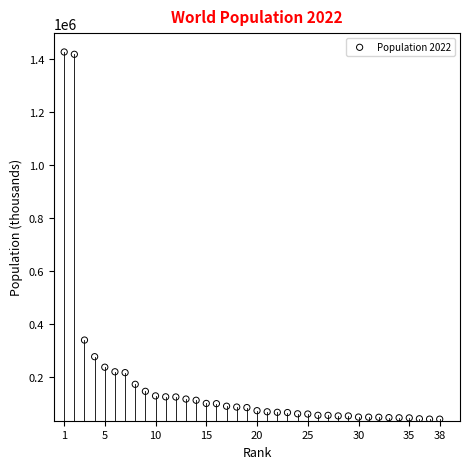

What Y value in the scatter plot is closest to 732794?

338290